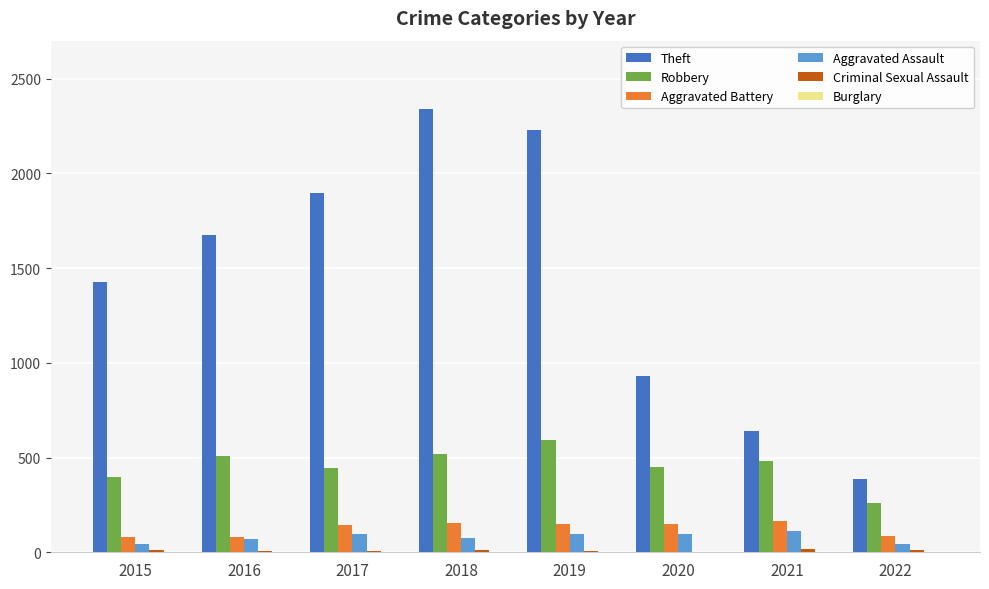

What is the sum of all Robbery values?

3654